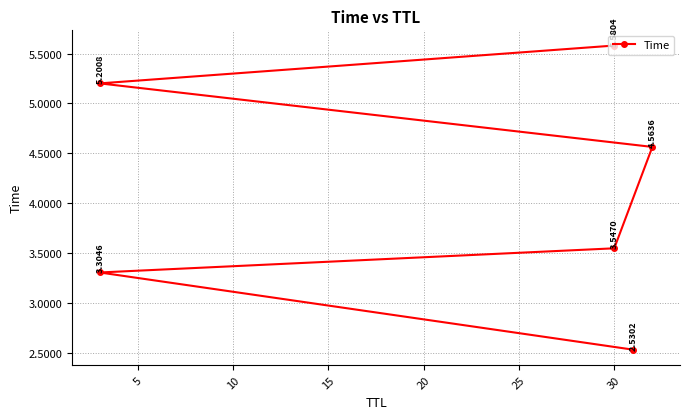

Count the number of values greater than 4.

3